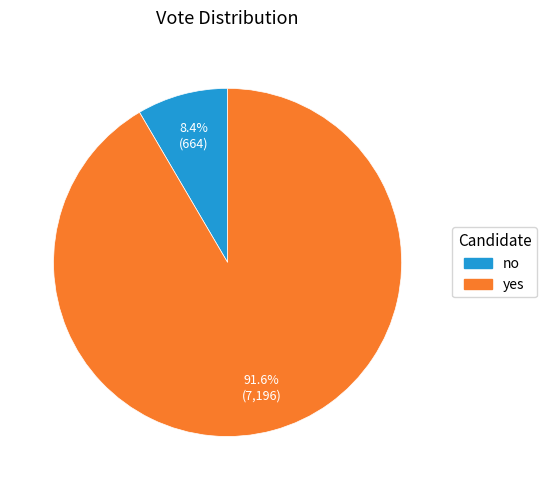

What percentage do yes and no together represent?

100.0%